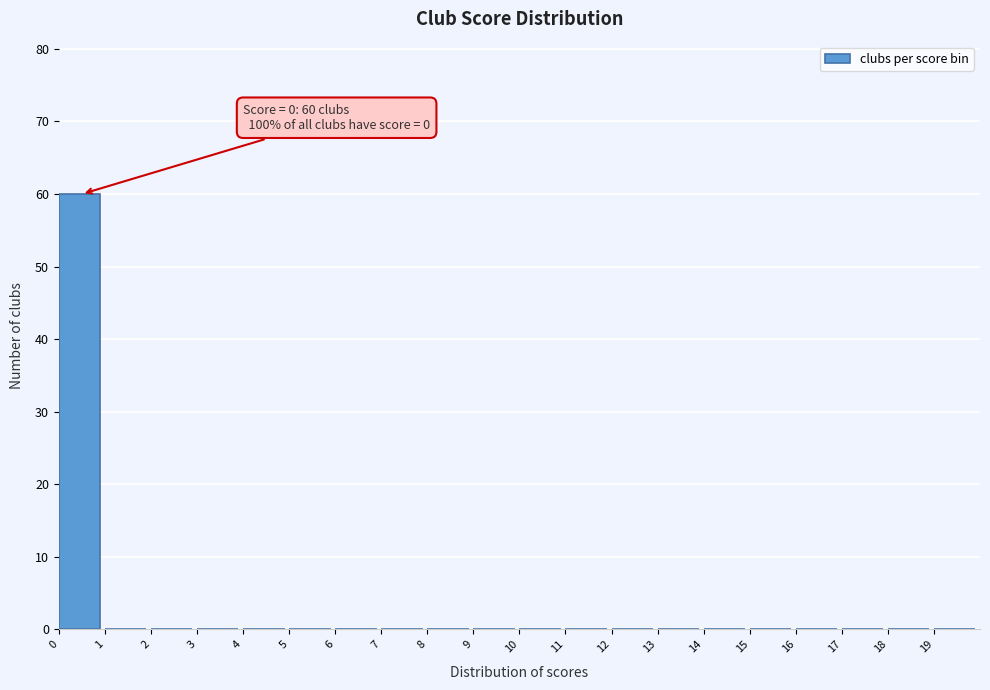

Which range on the x-axis has the tallest bar?

0 to 1